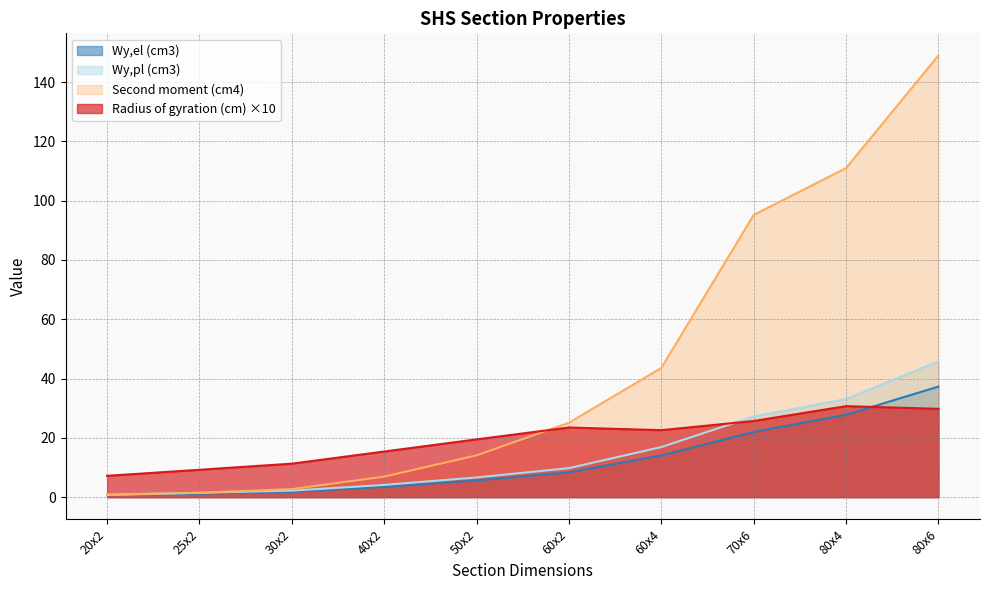

True or false: Radius of gyration (cm) has more than 0 points higher than both neighbors.

True